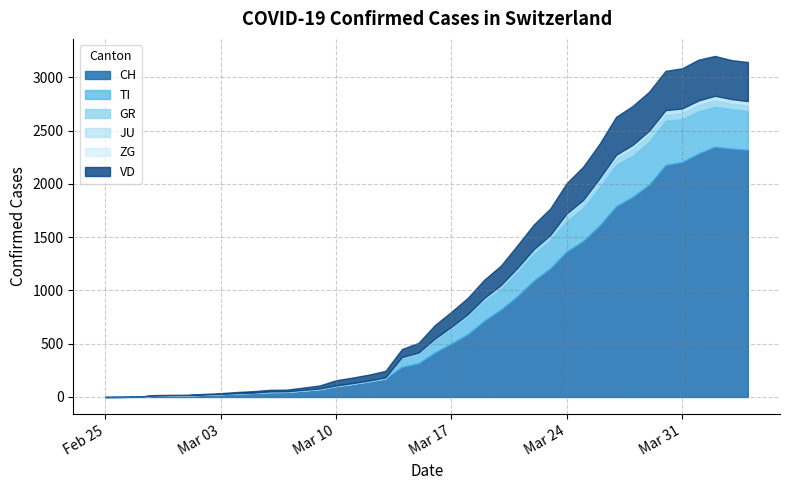

True or false: ZG and GR cross at least once.

False